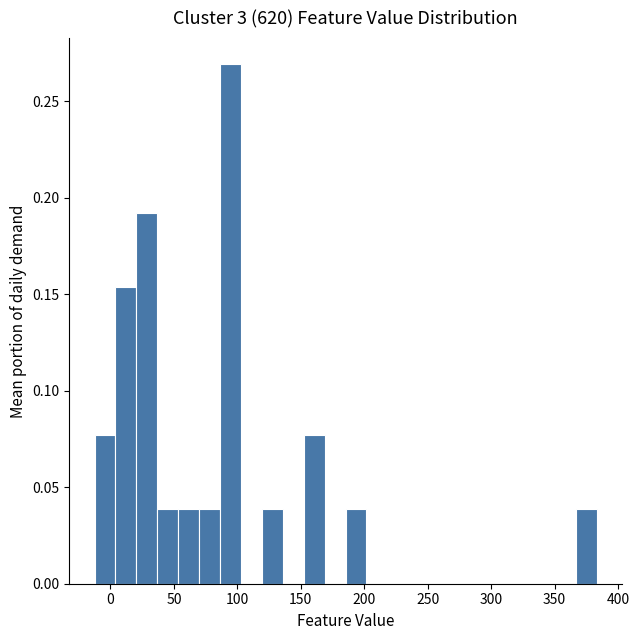

Around what value on the x-axis is the tallest bar? Give the approximate position of its centre, as read against the axis.

95